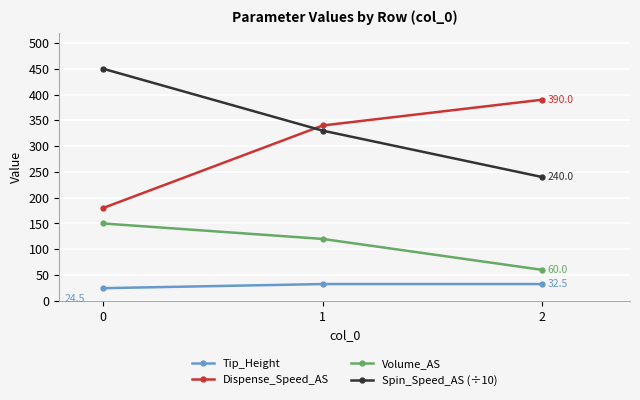

What is the value of the Spin_Speed_AS (÷10) point at the 3rd from the left?

240.0